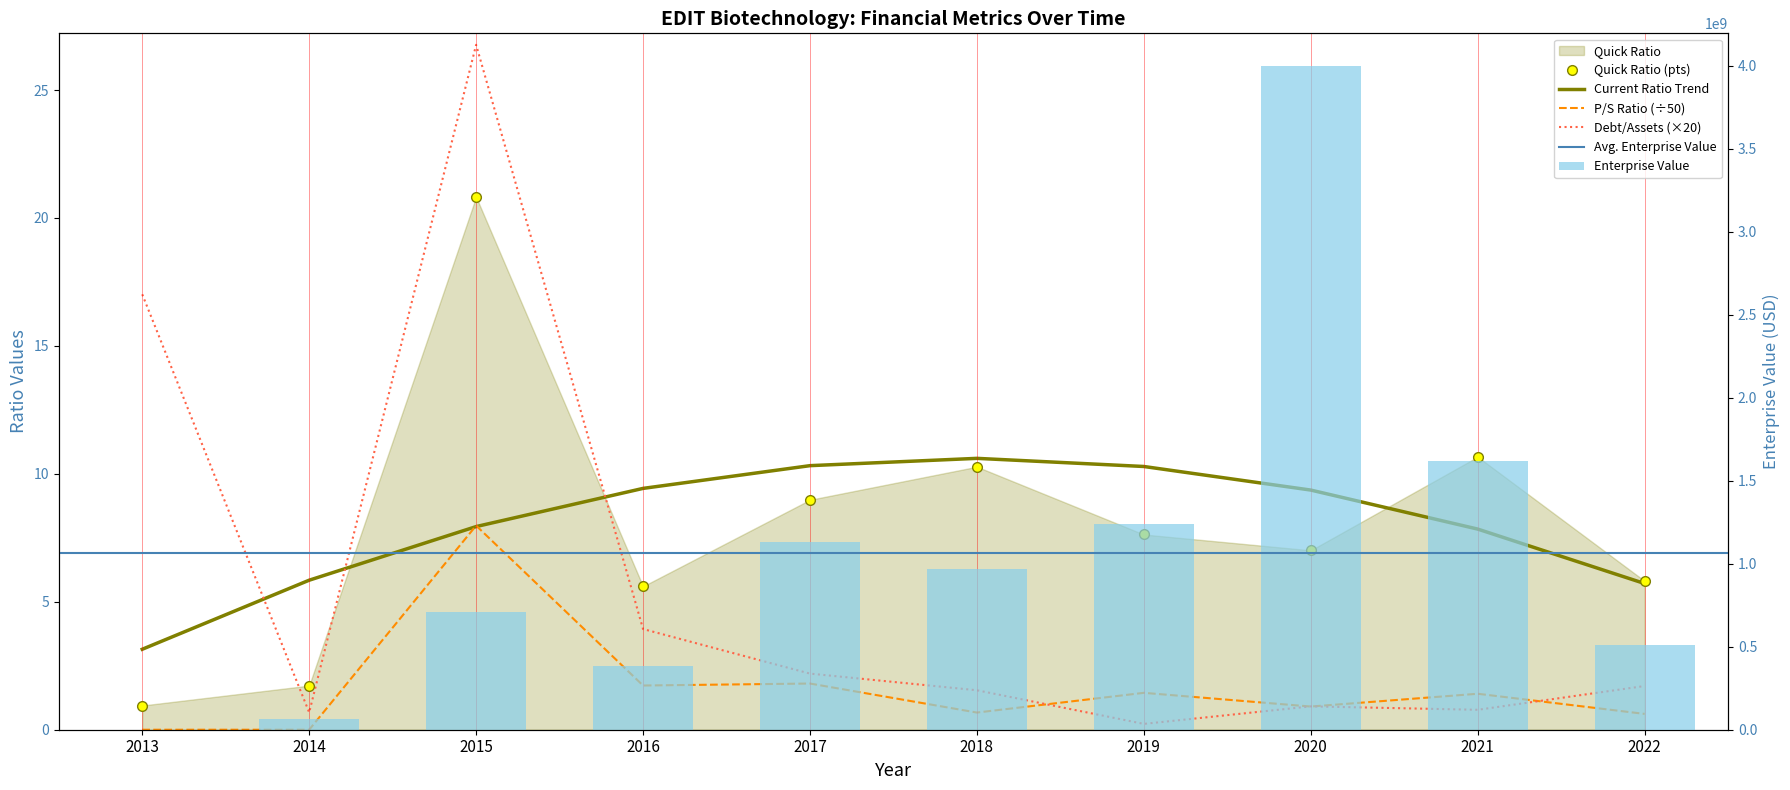

Reading left to right, what are all the values shown in this chart?

EnterpriseValue: 99000.0	63291612.0	706466591.6	382699006.9	1133446180.6	969114471.2	1241823371.7	3995557262.8	1618153751.4	511480971.1
quickRatio: 0.9	1.7	20.8	5.6	9.0	10.3	7.6	7.0	10.7	5.8
priceToSalesRatio: 0.0	0.0	8.0	1.7	1.8	0.7	1.4	0.9	1.4	0.6
debtToAssets: 17.0	0.7	26.8	3.9	2.2	1.5	0.2	0.9	0.8	1.7